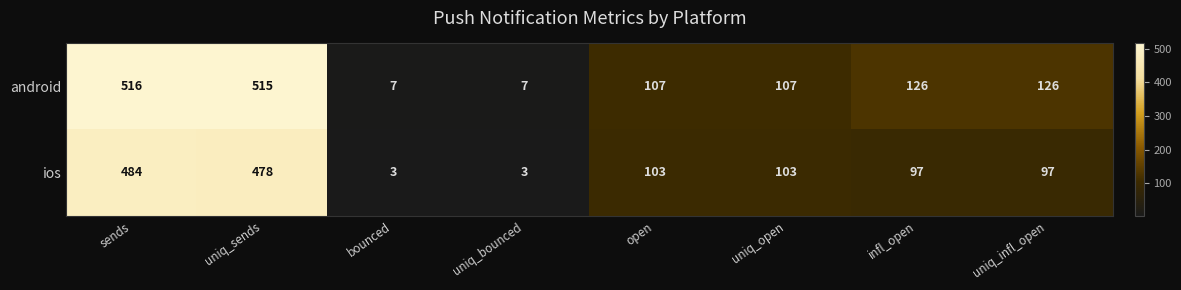

Rank the series by their average value, from highest to lowest.

android, ios